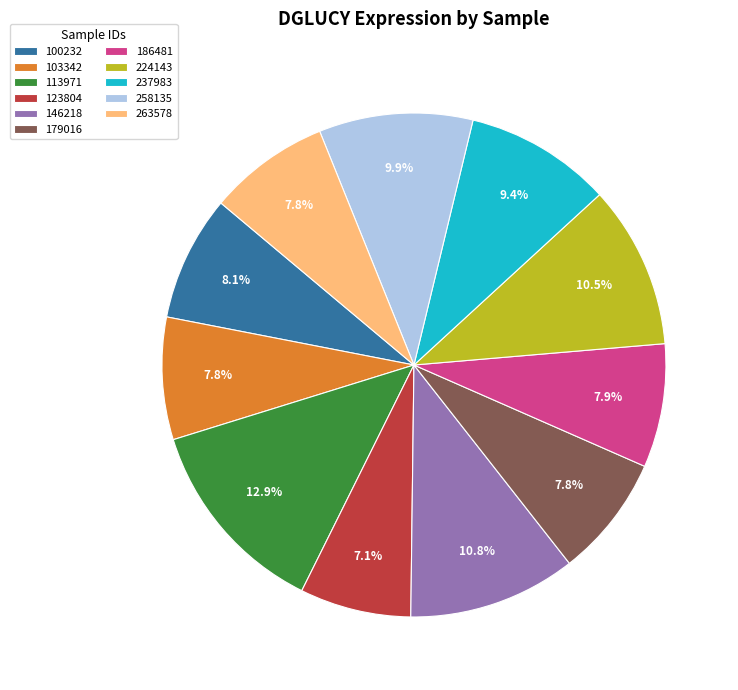

Count the number of slices in the pie.

11